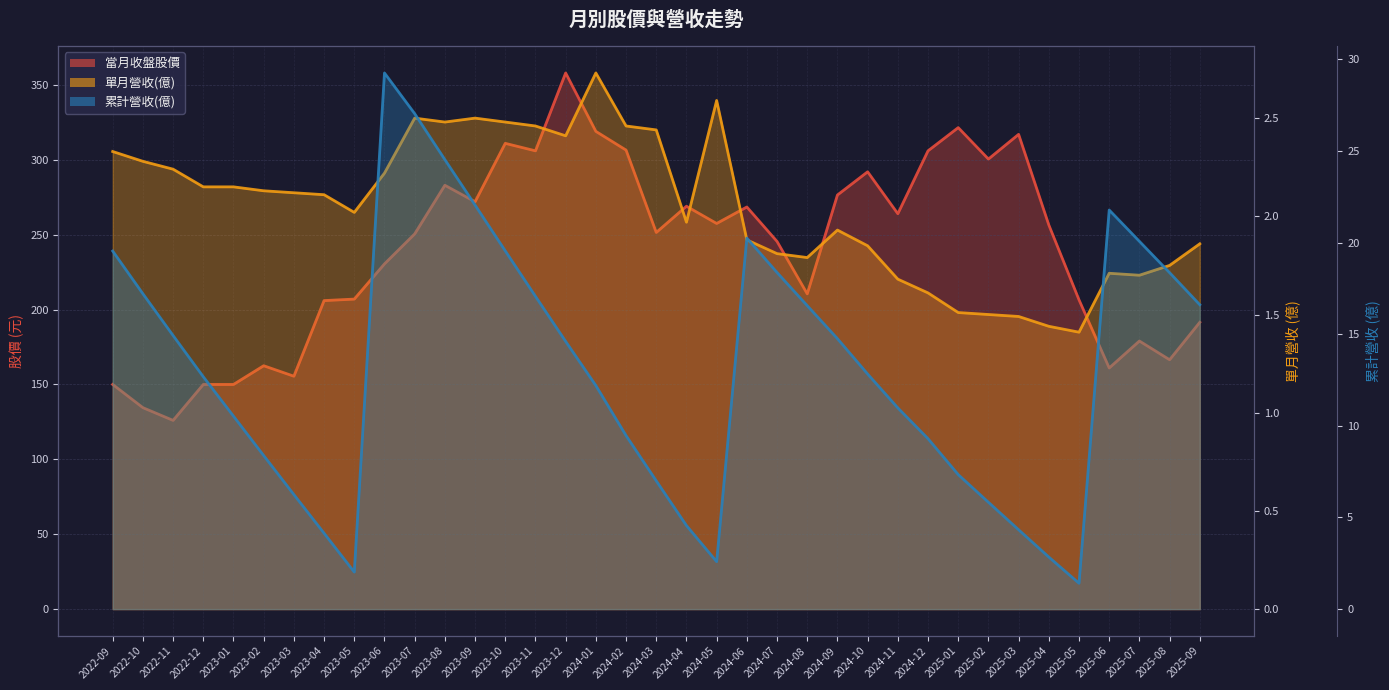

What is the total value across all series at 2023-04?

212.2